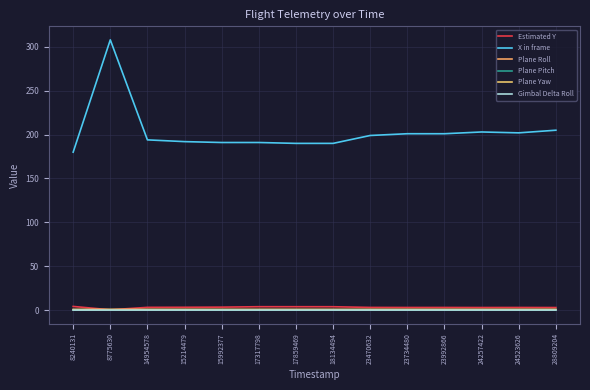

How many Plane Roll values are between 0 and 1?

14